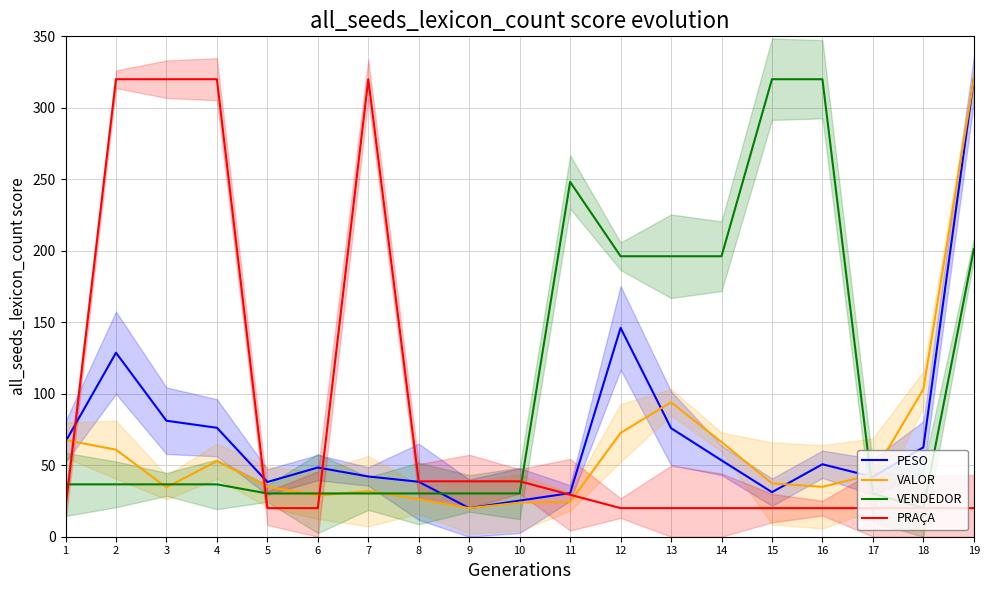

What value does the VALOR series have at 13?

94.1